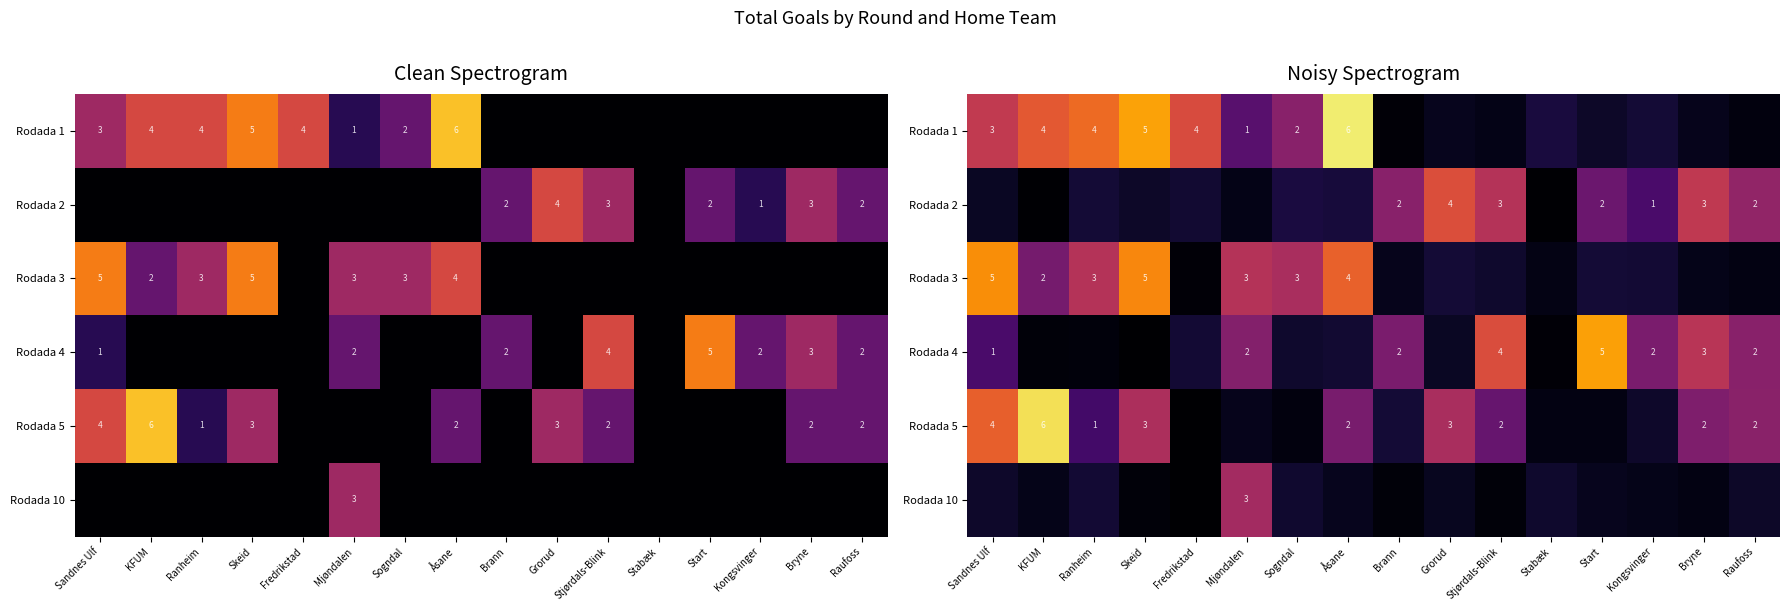

True or false: Rodada 3 has a value of 0.2 at Bryne.

False